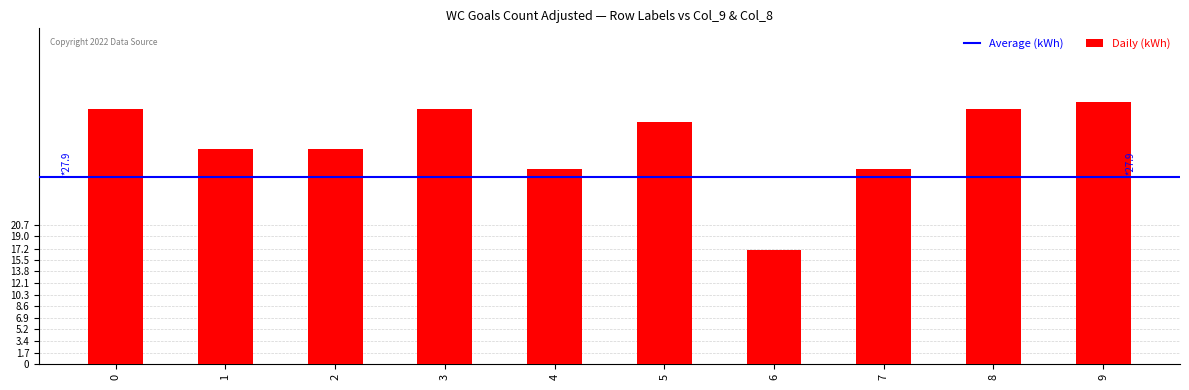

What value does the data have at 6?

17